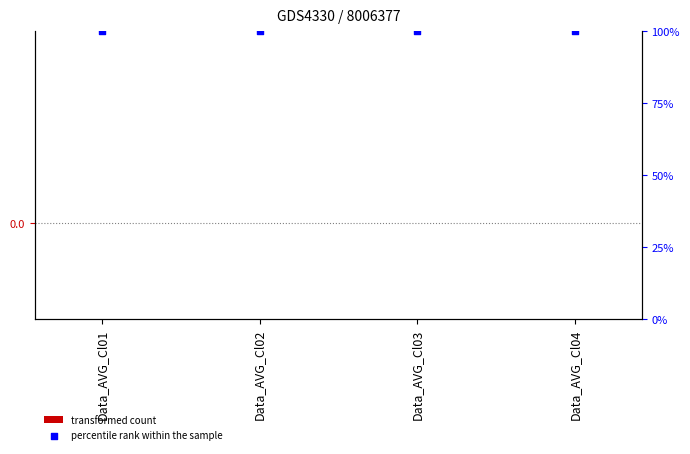

Is the value of transformed count at Data_AVG_Cl04 greater than the value of percentile rank within the sample at Data_AVG_Cl04?

No